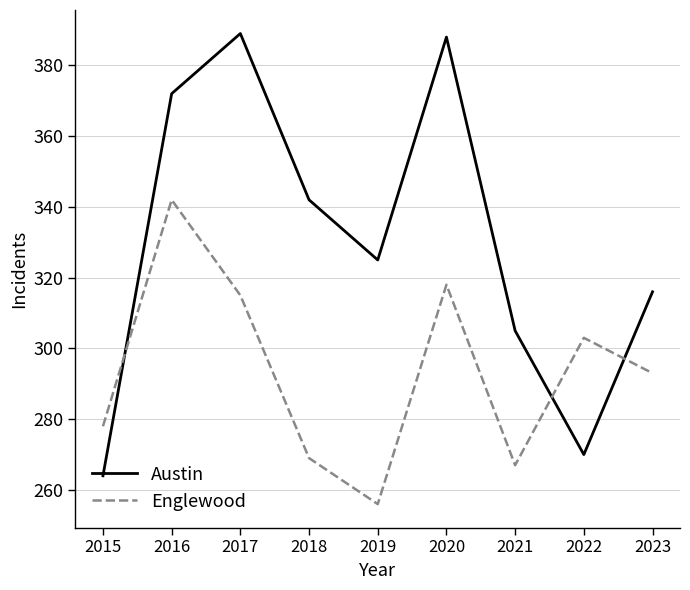

The Englewood series shows 269 at 2018. True or false?

True